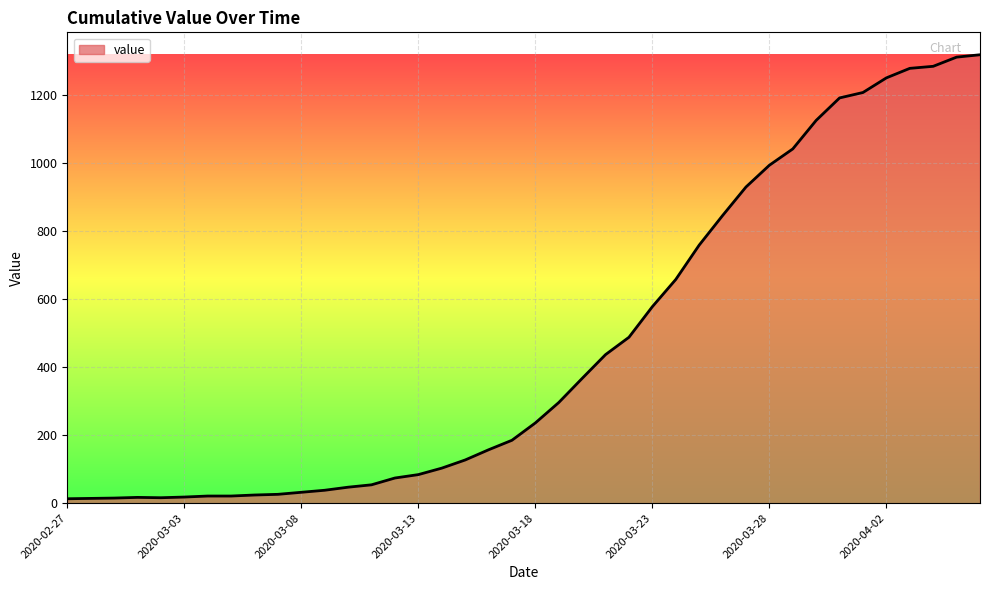

How many lines are shown in the chart?

1